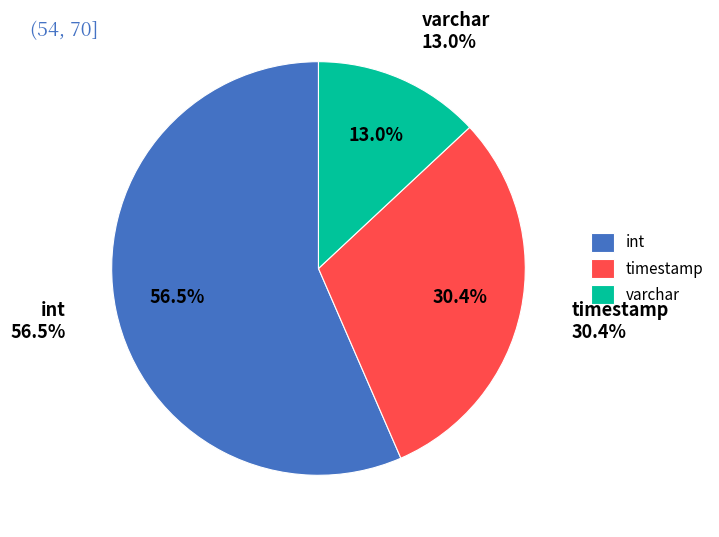

To the nearest percent, what is the combined percentage of varchar and timestamp?

43%